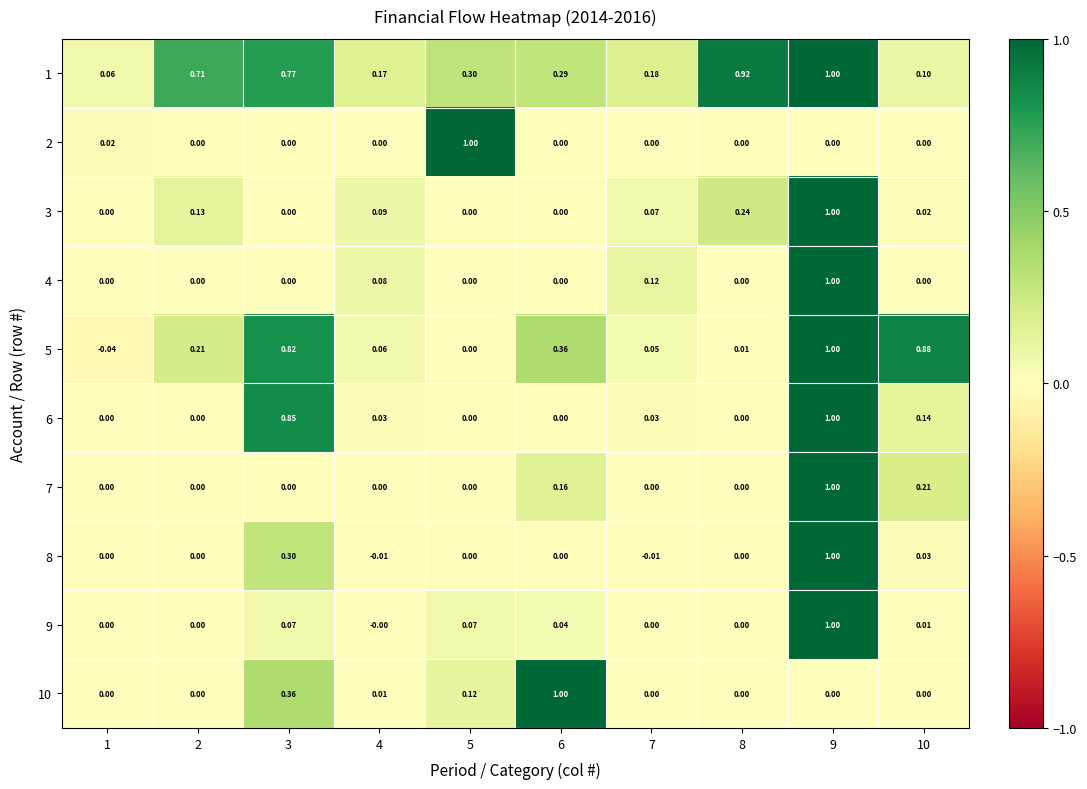

How many series are shown in this chart?

10